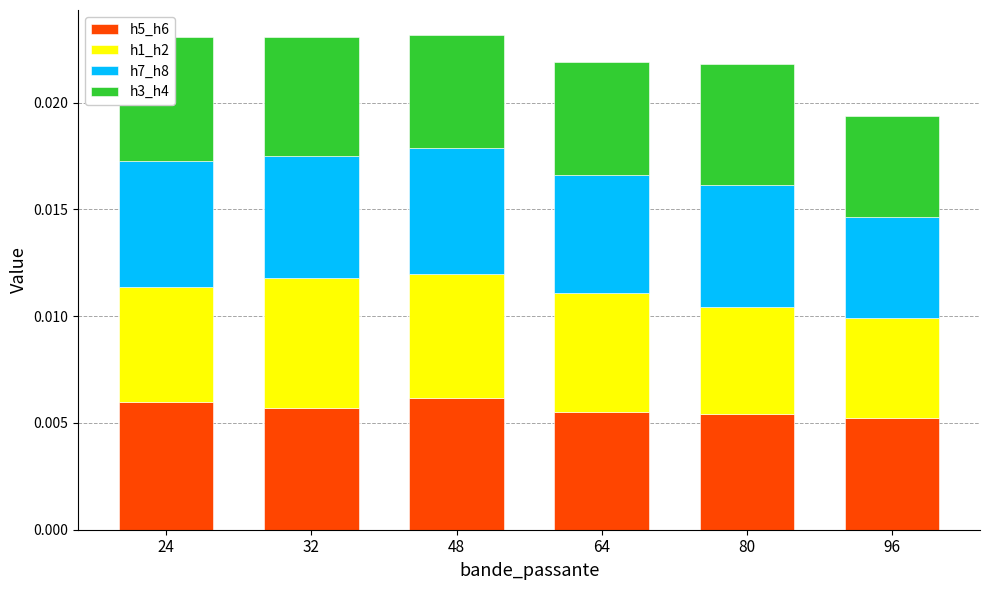

How many h1_h2 values are between 0 and 1?

6